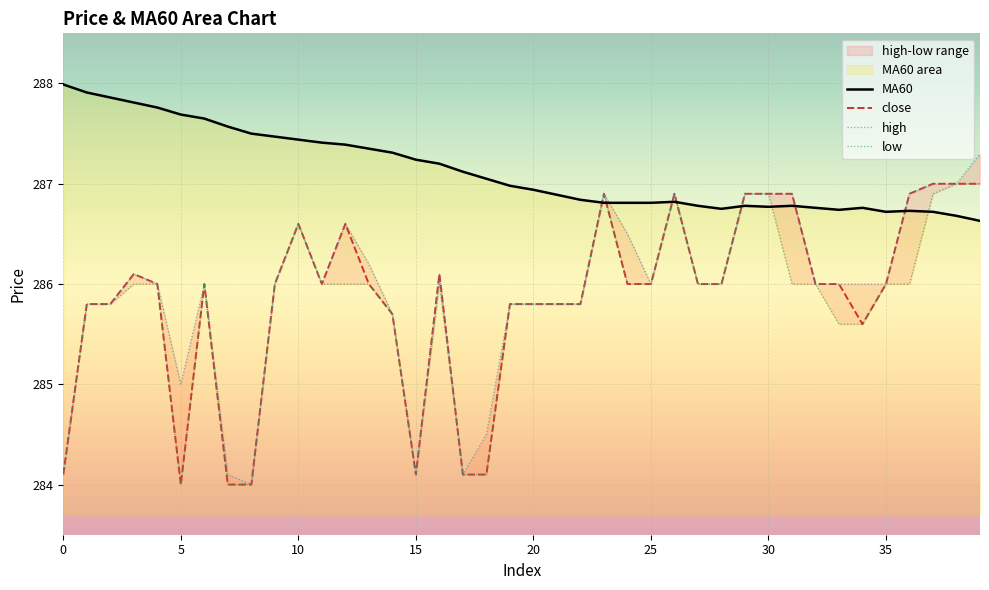

The MA60 series shows 288.0 at 0. True or false?

True